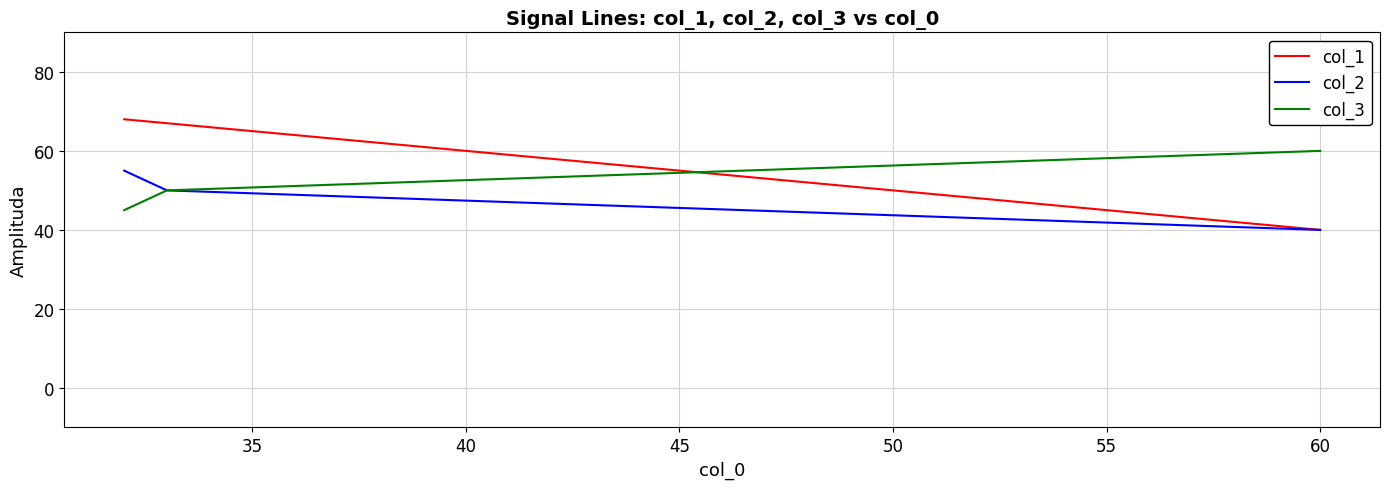

What are all the series names shown in the legend?

col_1, col_2, col_3